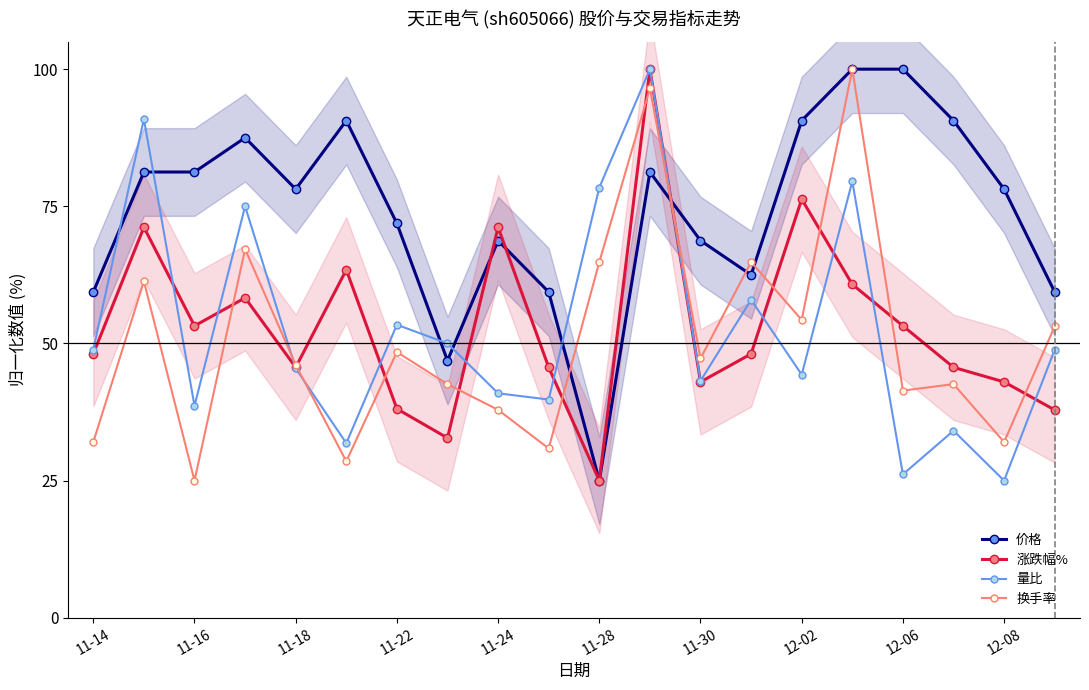

Where is 价格 nearest to the value 62?

13